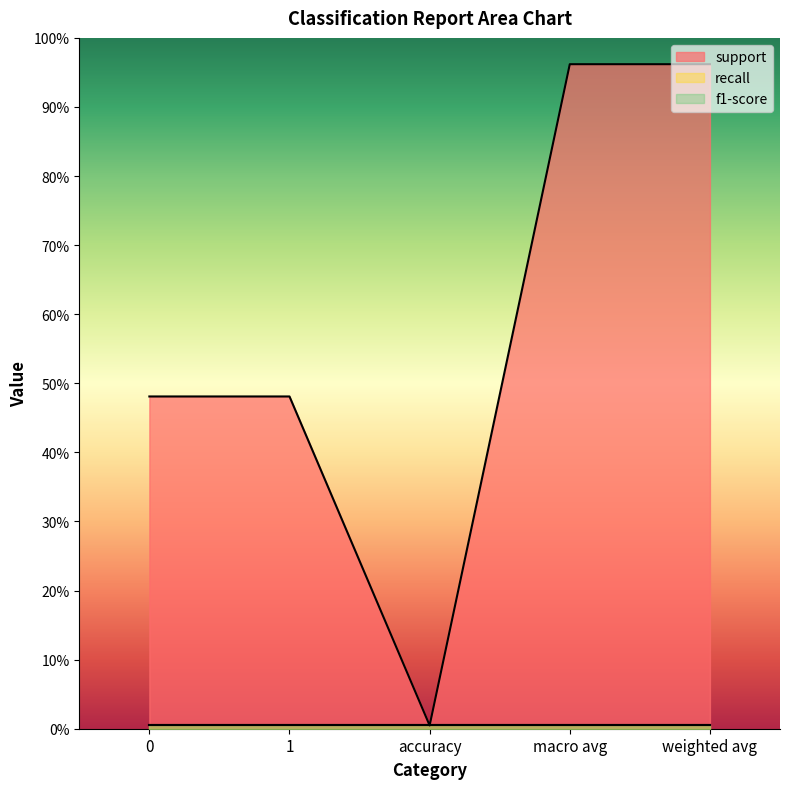

True or false: recall and support cross at least once.

False